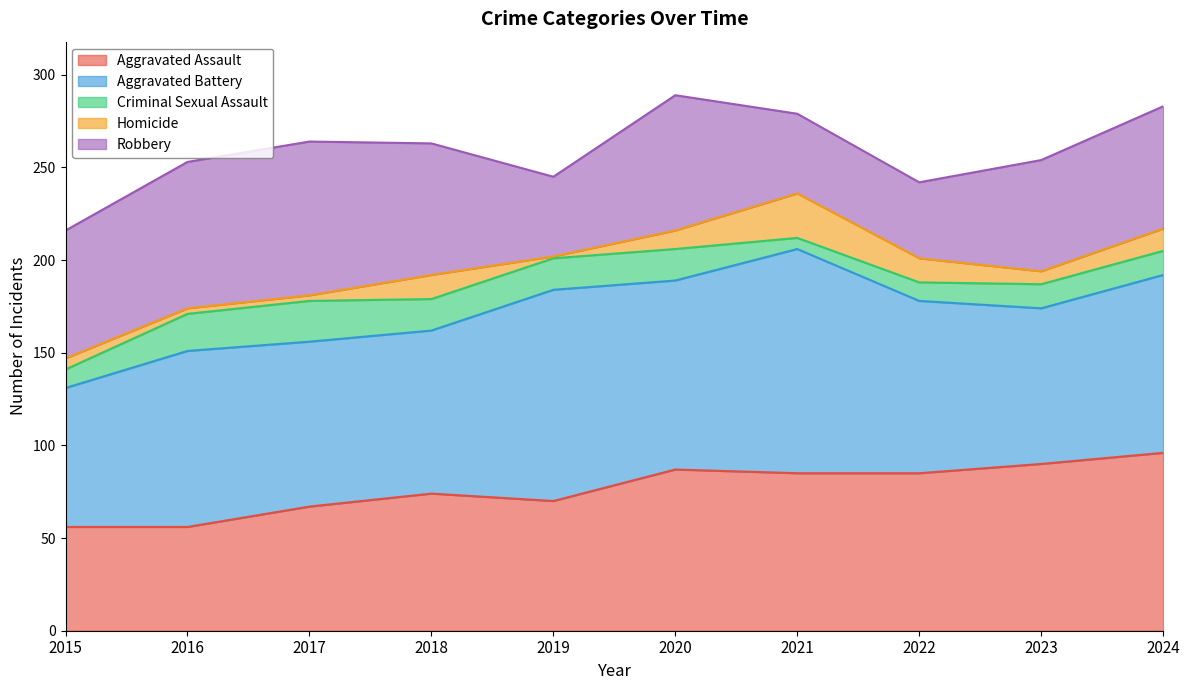

Is the value of Robbery at 2022 greater than the value of Aggravated Battery at 2016?

No